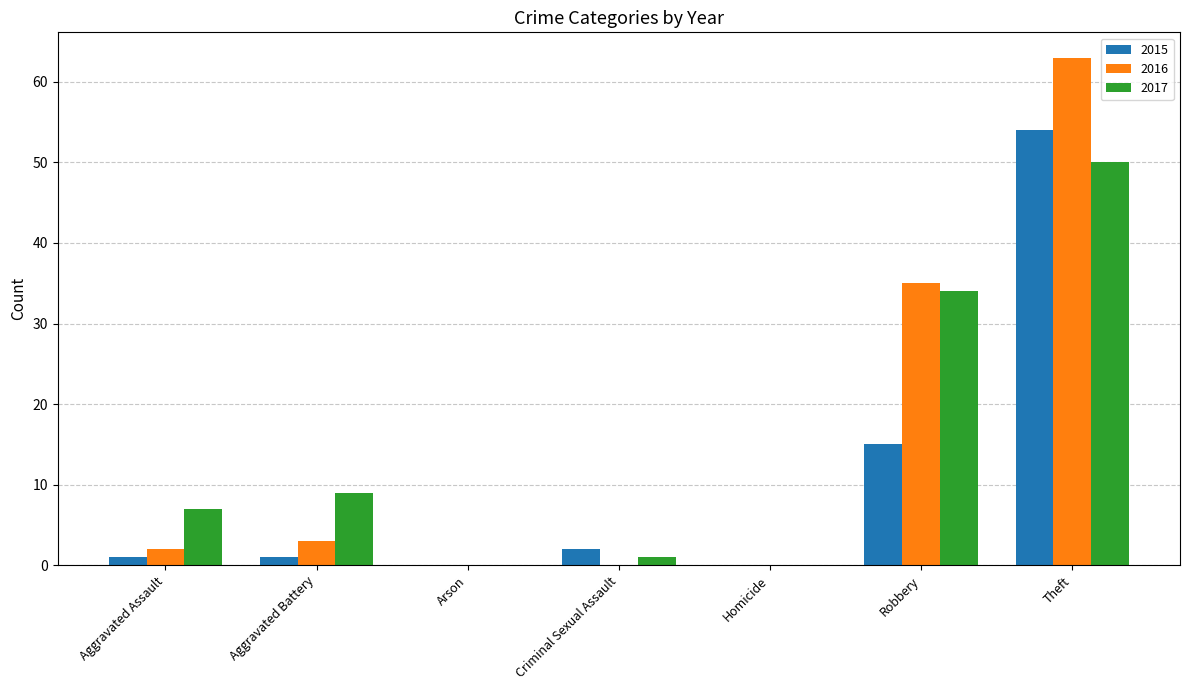

Reading left to right, transcribe all the data shown in this chart.

2015: Aggravated Assault=1	Aggravated Battery=1	Arson=0	Criminal Sexual Assault=2	Homicide=0	Robbery=15	Theft=54
2016: Aggravated Assault=2	Aggravated Battery=3	Arson=0	Criminal Sexual Assault=0	Homicide=0	Robbery=35	Theft=63
2017: Aggravated Assault=7	Aggravated Battery=9	Arson=0	Criminal Sexual Assault=1	Homicide=0	Robbery=34	Theft=50